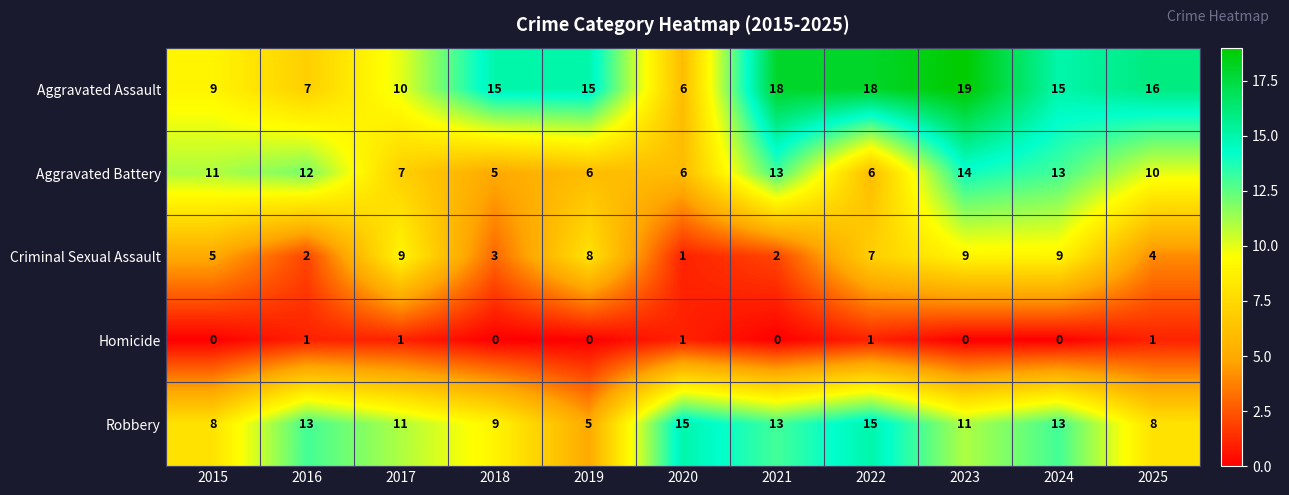

Between 2020 and 2022, which series saw the biggest shift?

Aggravated Assault